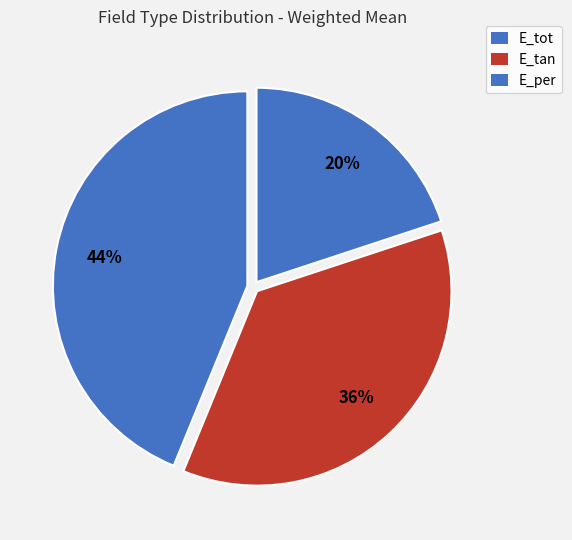

Count the number of slices in the pie.

3